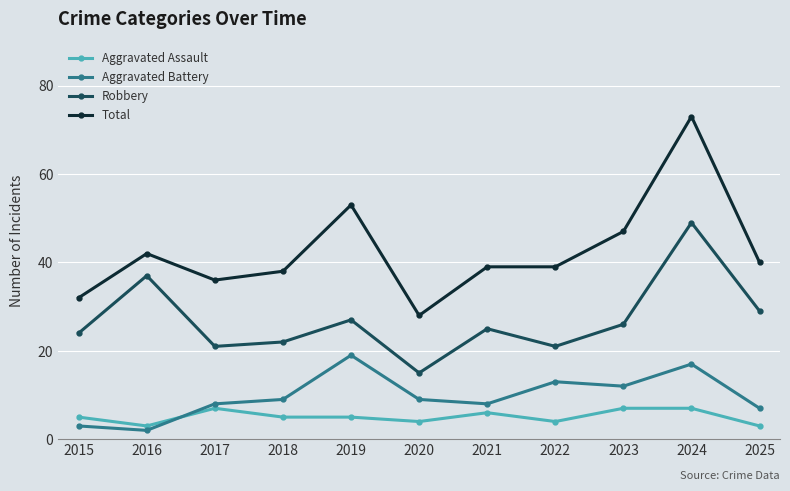

The value of Aggravated Battery at 2020 is 6. True or false?

False